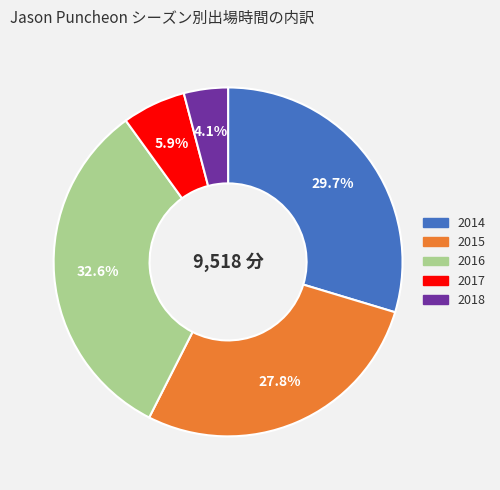

How much of the chart is everything except 2016?

67.4%